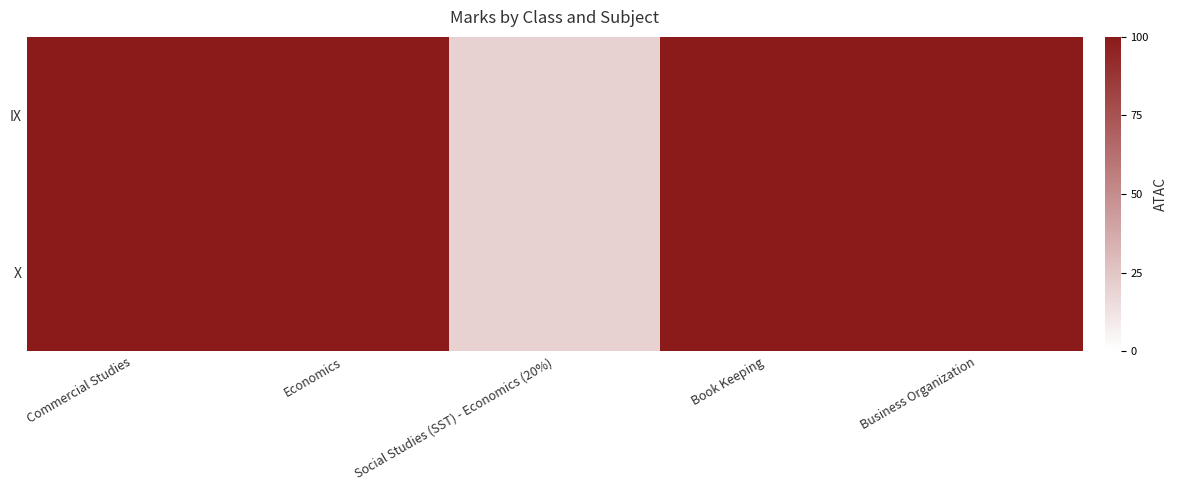

Reading right to left, extract all data points from this chart.

IX: Business Organization=1.0	Book Keeping=1.0	Social Studies (SST) - Economics (20%)=0.2	Economics=1.0	Commercial Studies=1.0
X: Business Organization=1.0	Book Keeping=1.0	Social Studies (SST) - Economics (20%)=0.2	Economics=1.0	Commercial Studies=1.0